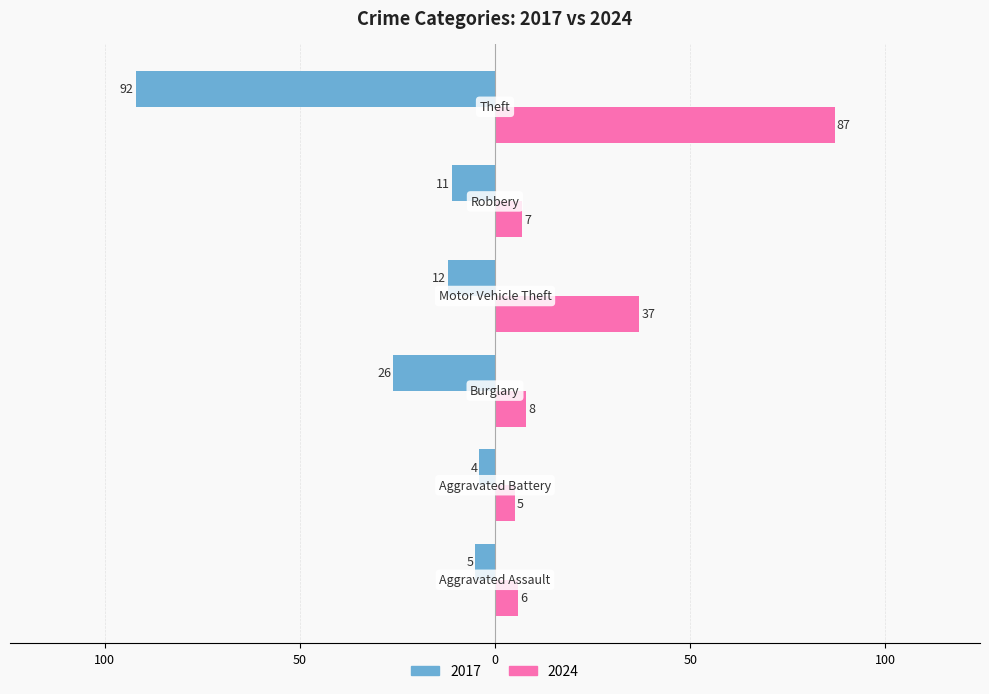

What is the difference between the maximum and minimum values in the 2017 series?

88